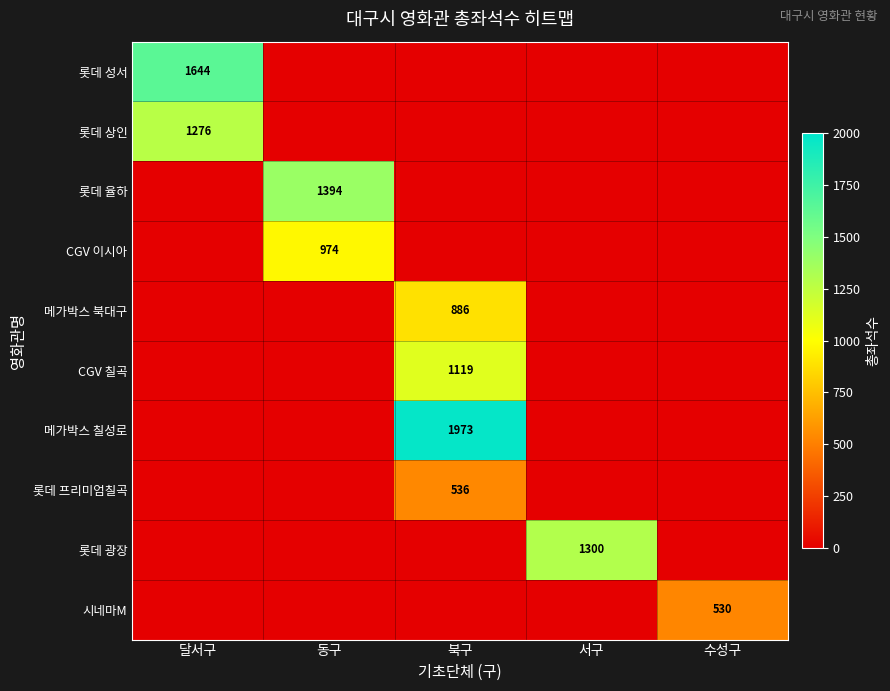

How many values in the 롯데 광장 series exceed 0?

1